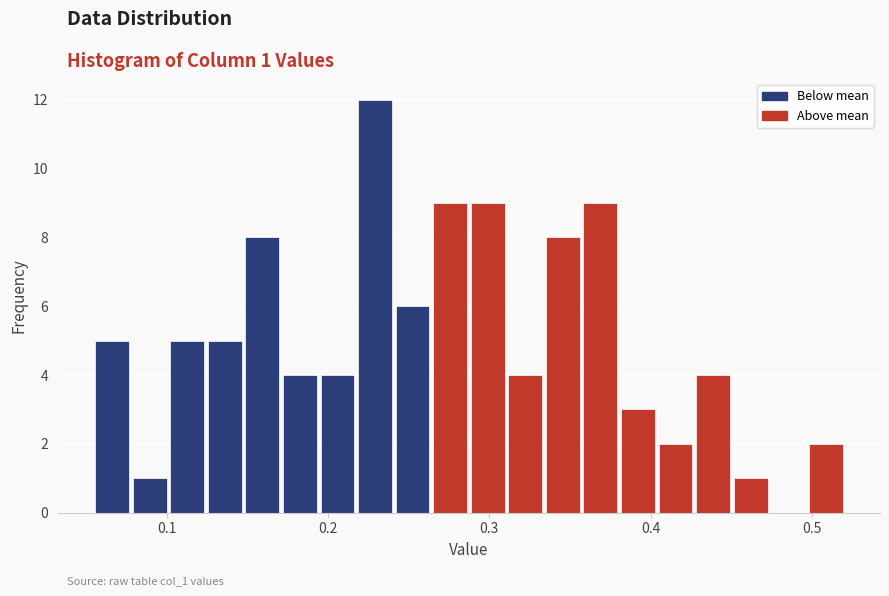

Read against the x-axis, roughly where is the centre of the tallest bar?

0.23